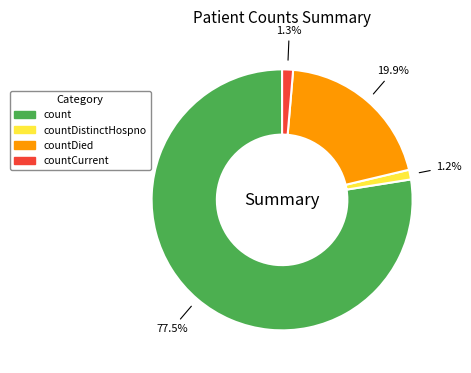

To the nearest percent, what is the difference between the largest and smallest slice percentages?

76%